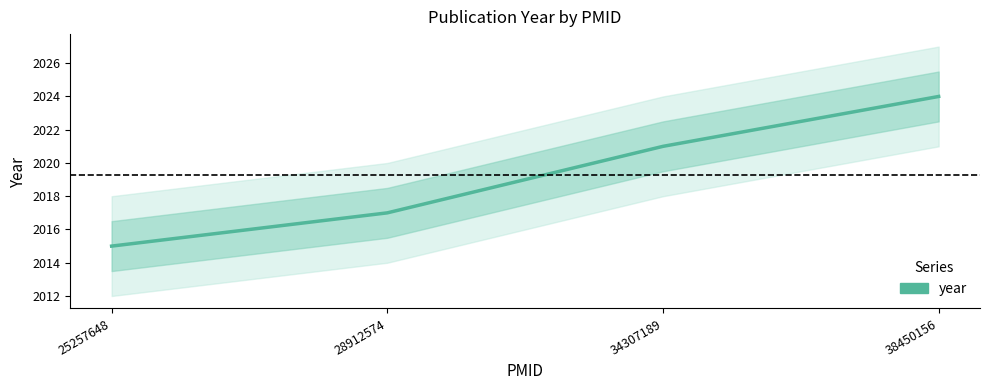

The chart shows a value of 2015 at 25257648. True or false?

True